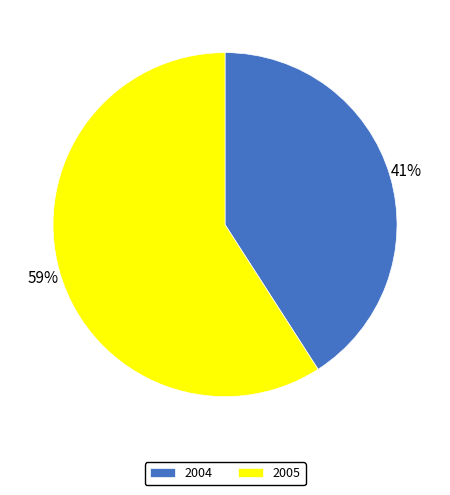

Between 2004 and 2005, which is larger?

2005